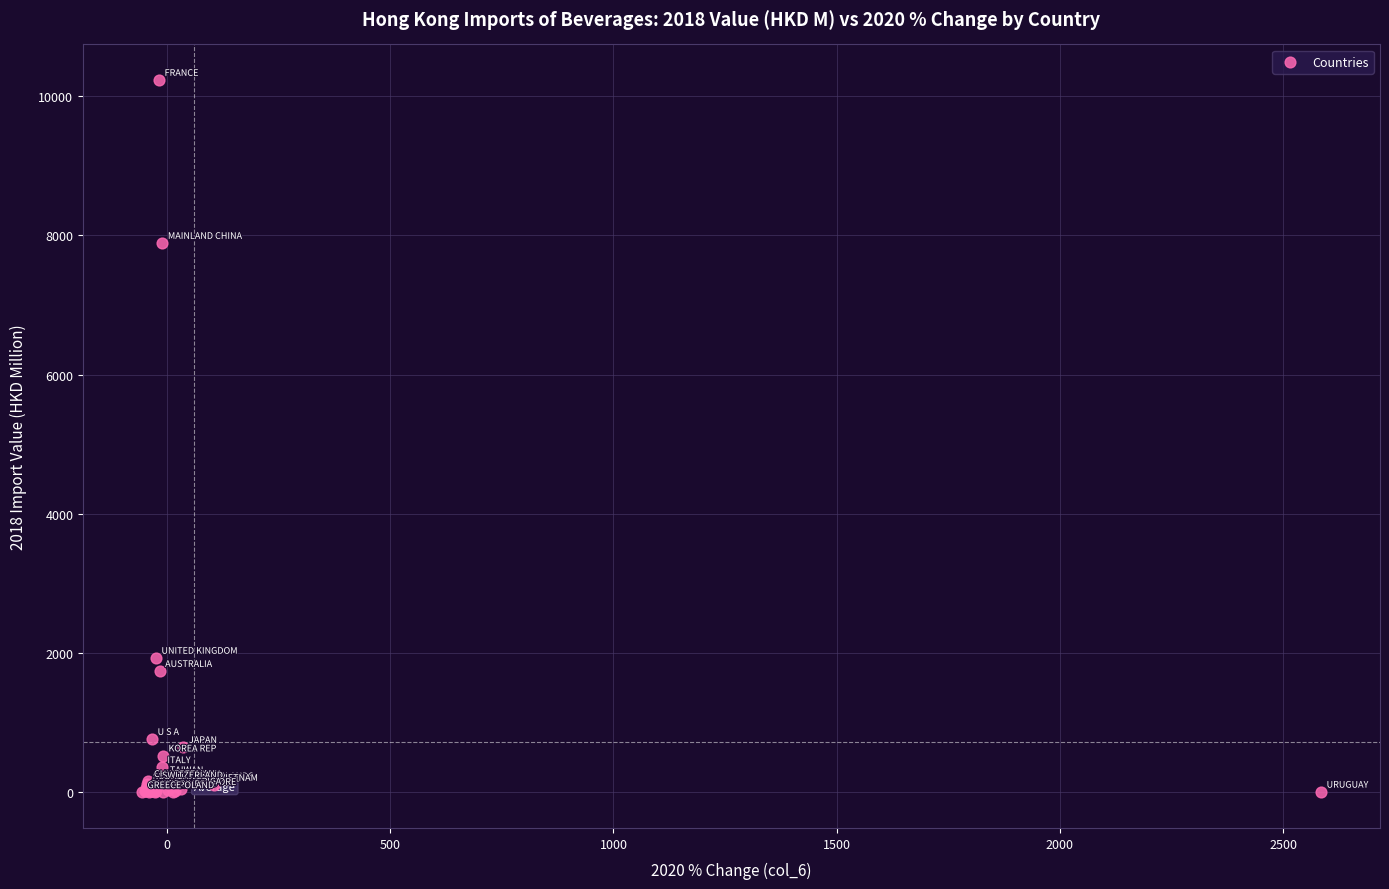

What Y value in the scatter plot is closest to 5115?

7889.3